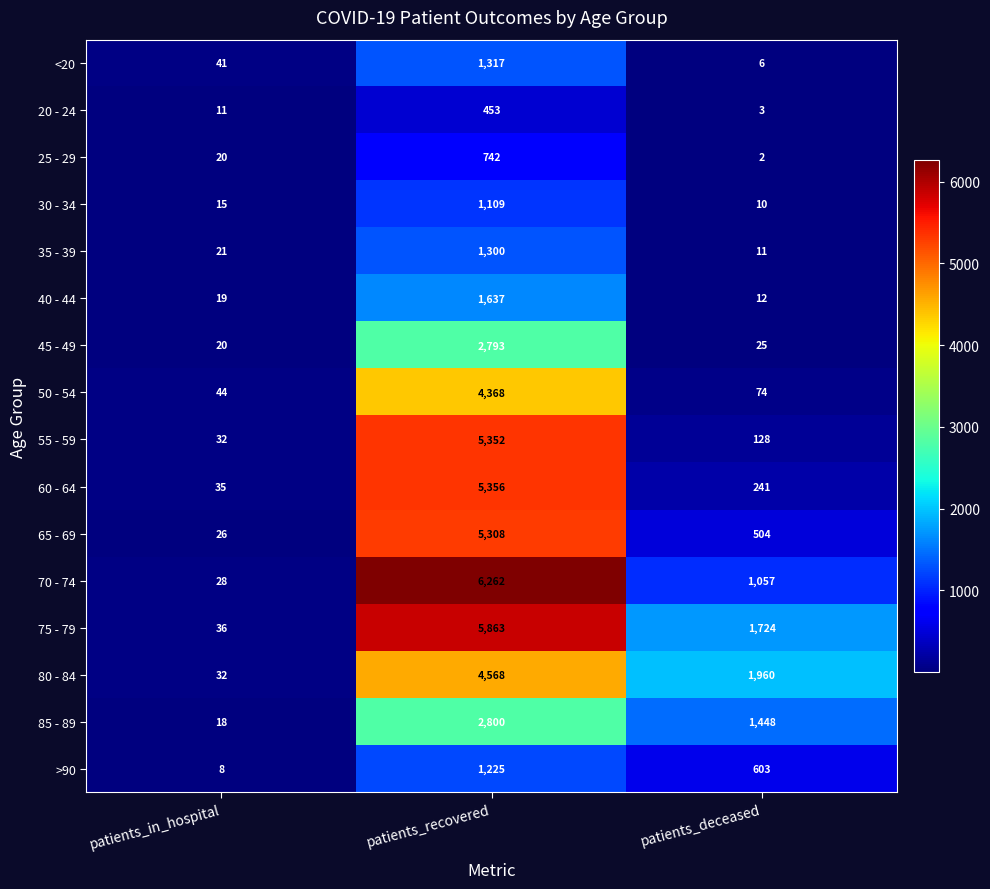

How many data points does each series have?

3